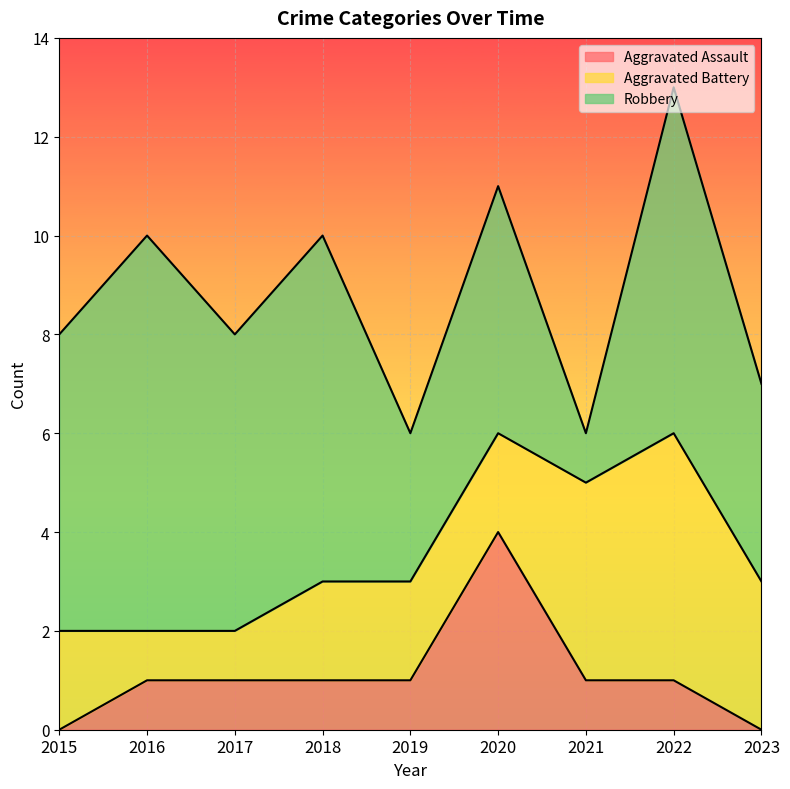

At which label is Aggravated Battery closest to 3?

2023